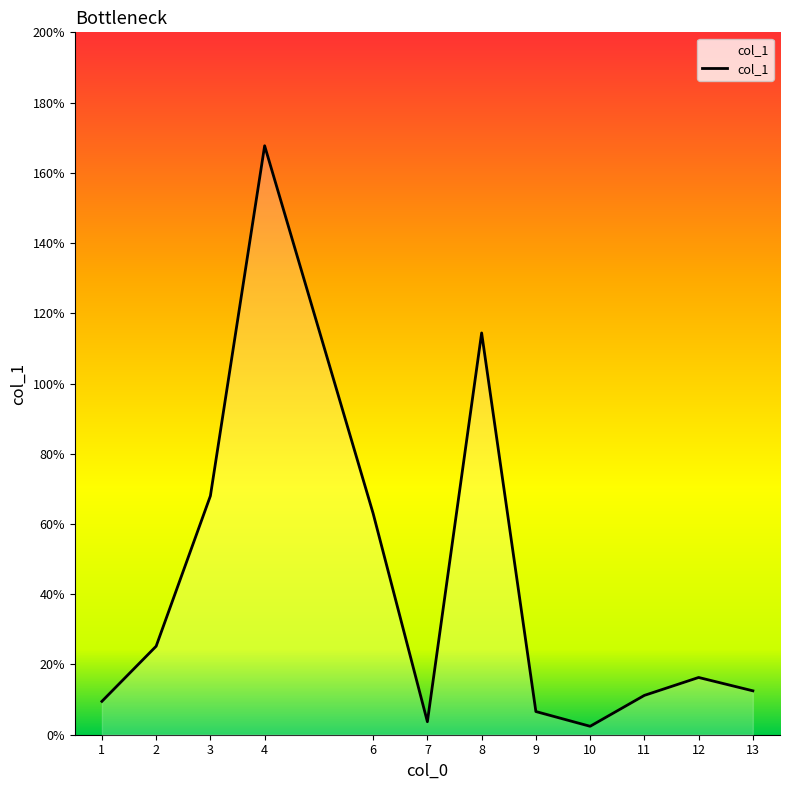

How many values exceed 16?

6